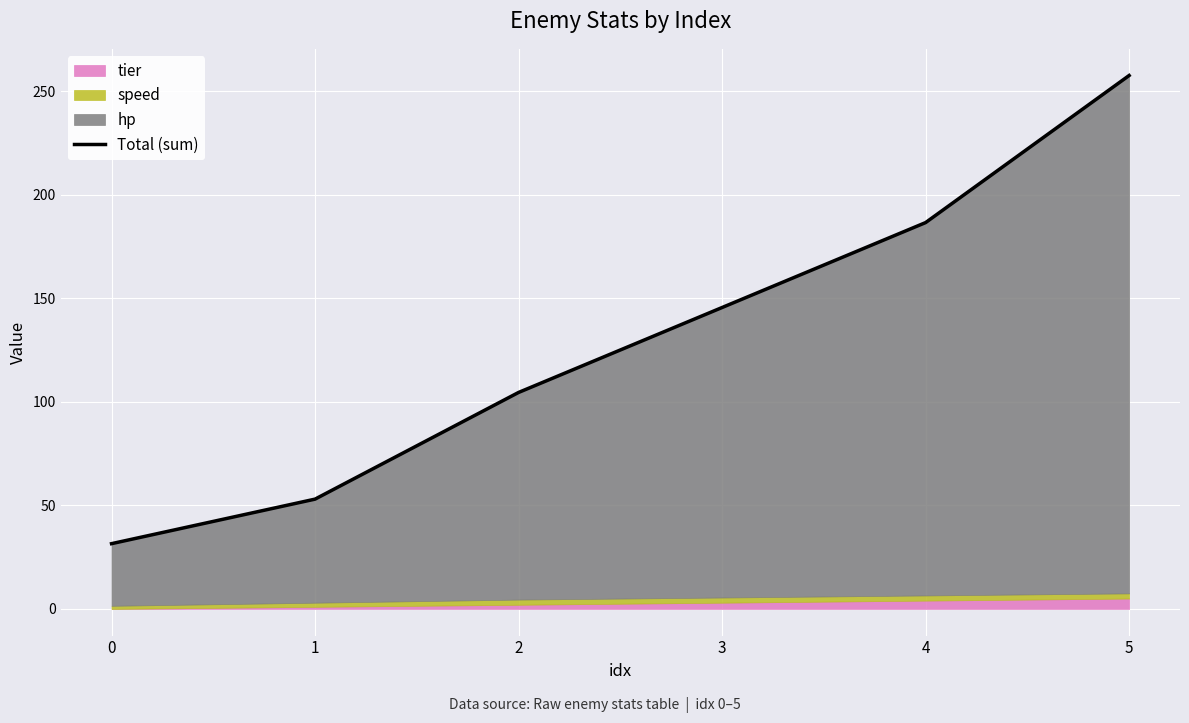

How many data points are less than 145?

3